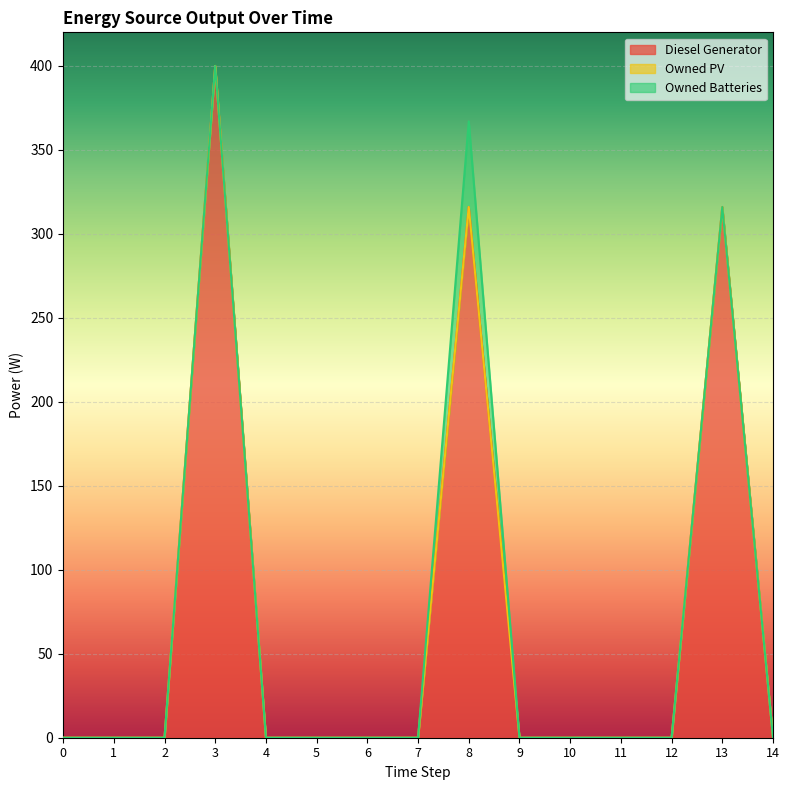

At which category is the sum across all series the highest?

3